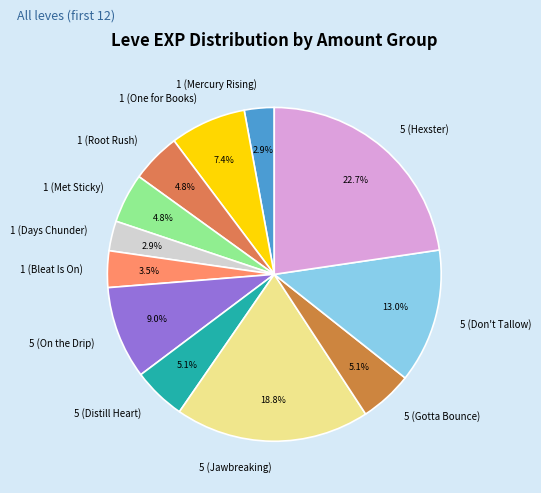

Is it true that 1 (Met Sticky) is 16% of the pie?

False